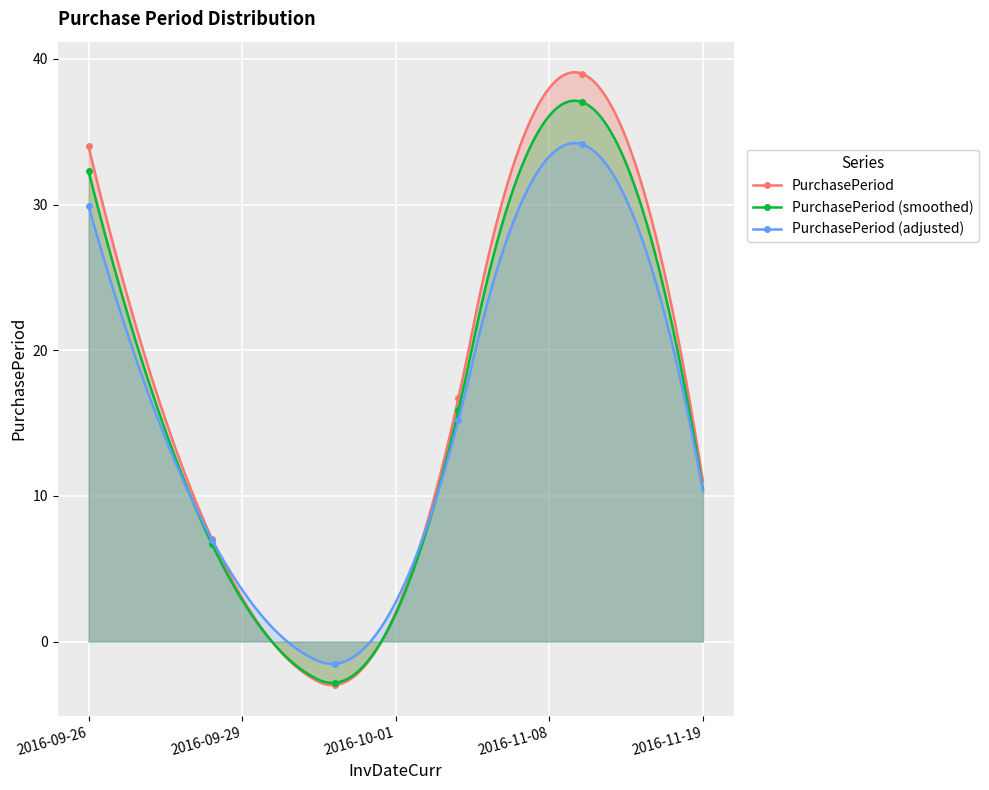

At which category does the data reach its first local peak?

2016-11-08